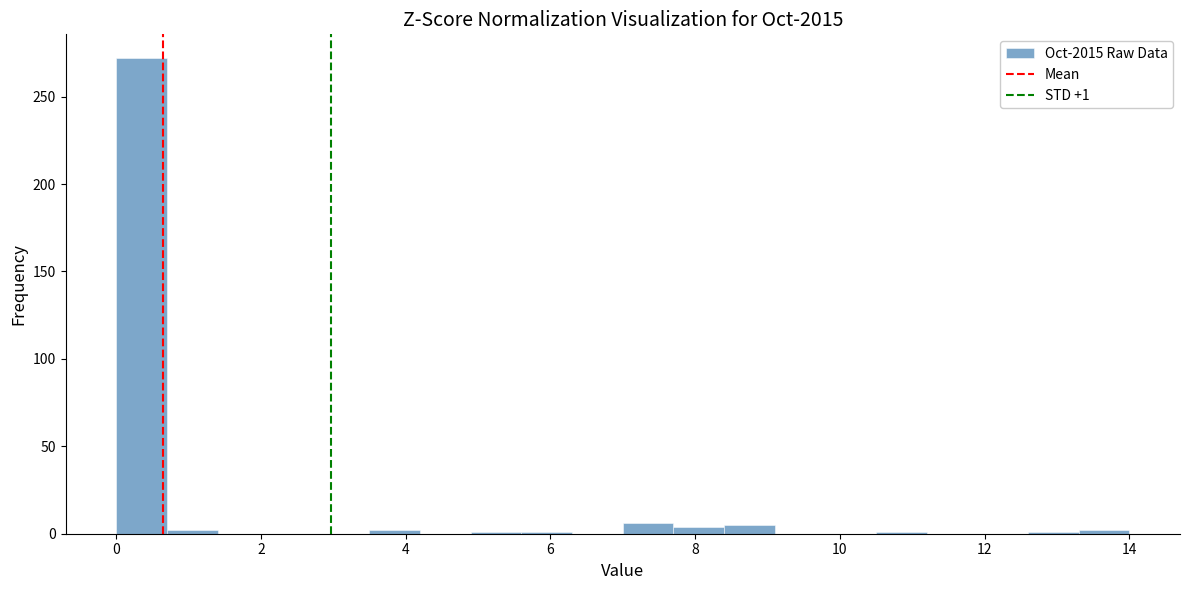

Read against the x-axis, roughly where is the centre of the tallest bar?

0.4